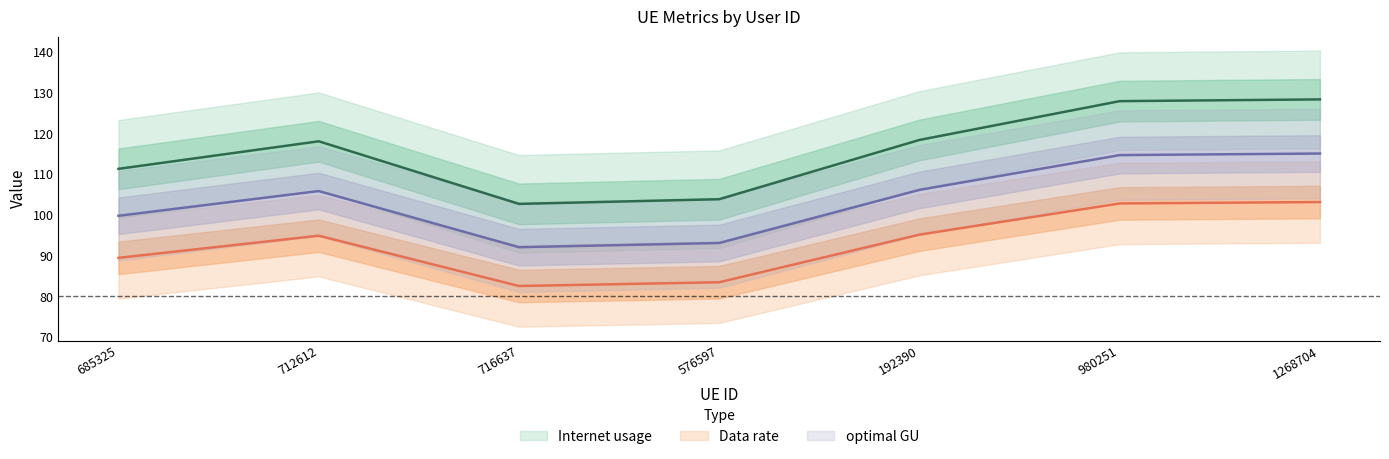

What is the lowest value of the optimal GU series?

92.1